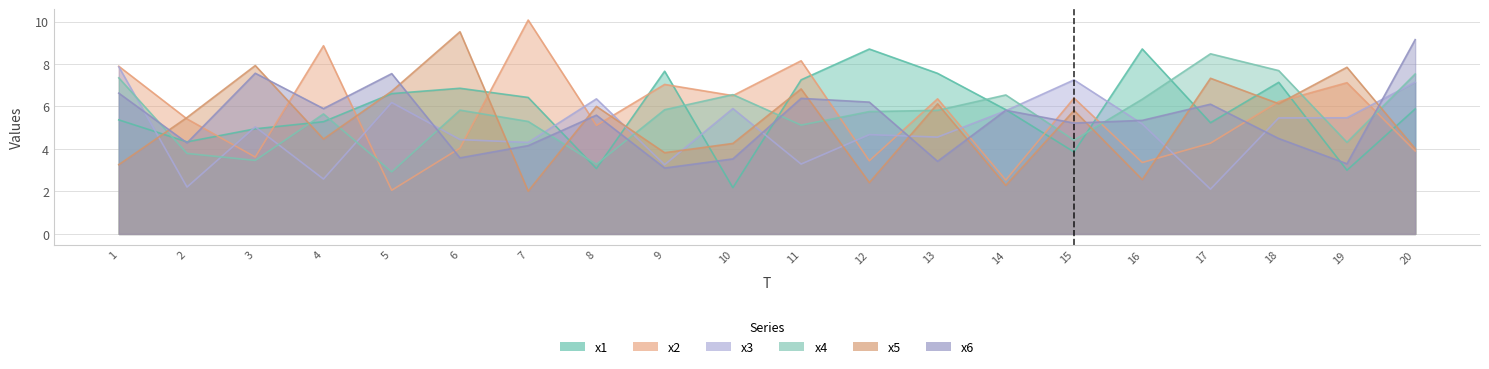

What is the sum of the x6 values at 3 and 7?

11.7